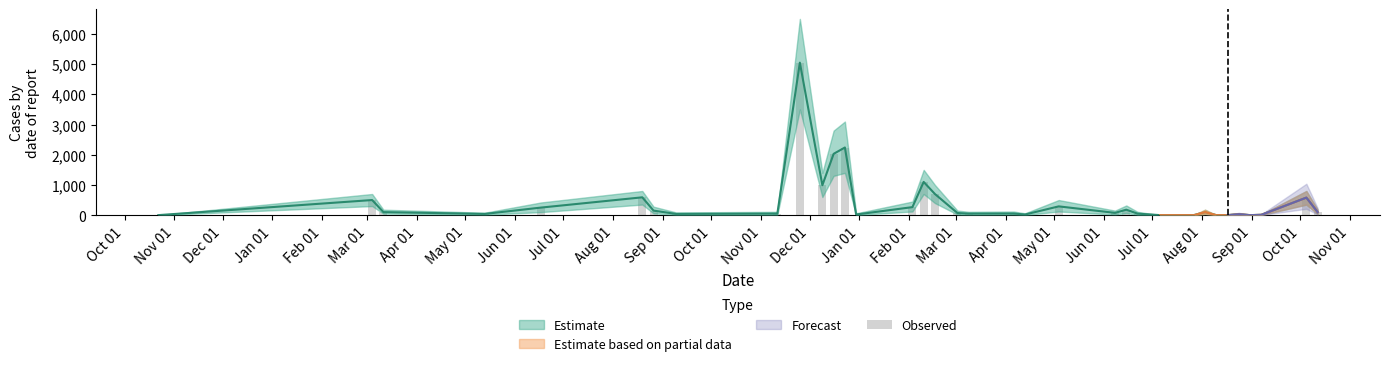

How many data points are above 70?

18